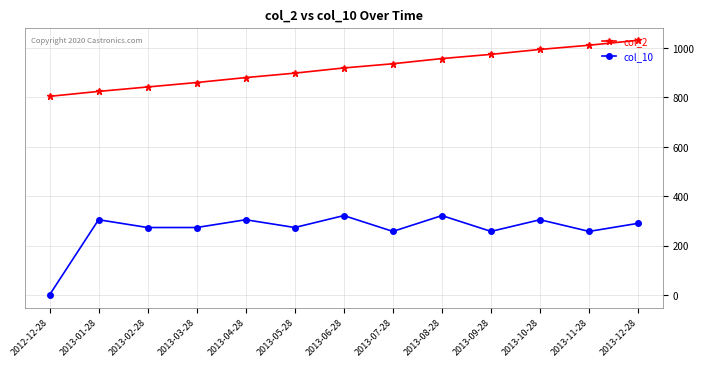

What is the difference between the maximum and second lowest values in the col_10 series?

64.1